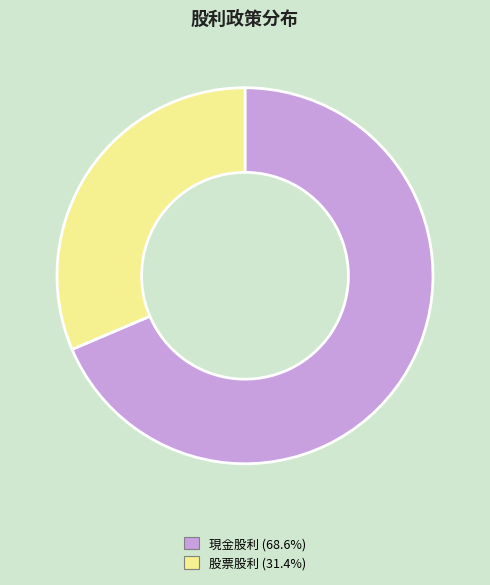

Count the number of slices in the pie.

2